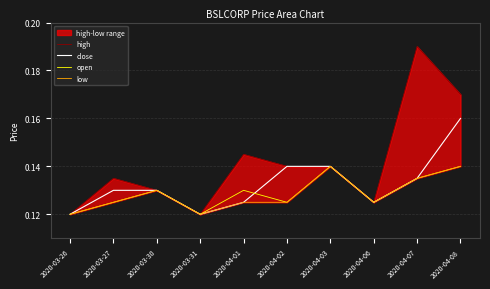

List the series in order of their peak value, lowest first.

open, low, close, high